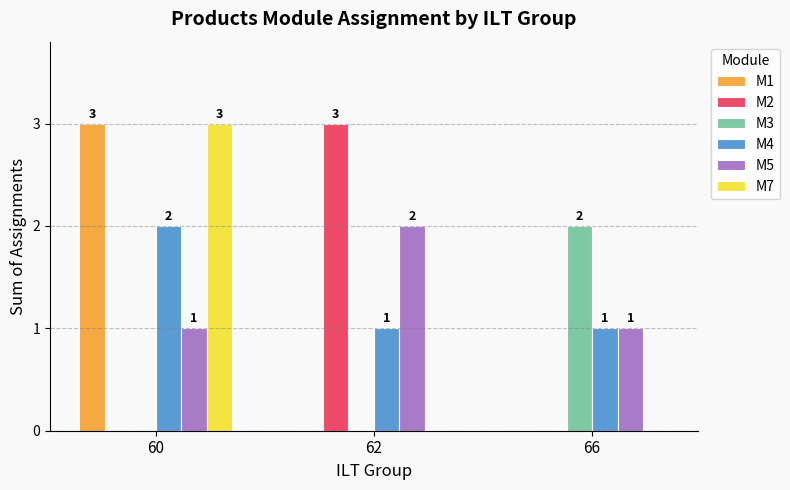

Count the number of categories in the chart.

3